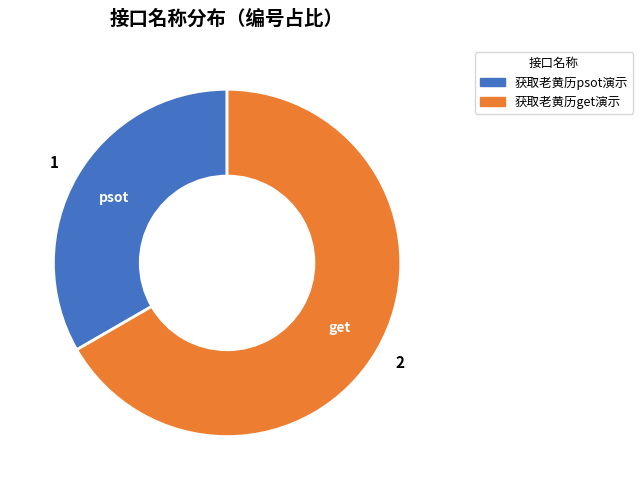

Combined, do 获取老黄历get演示 and 获取老黄历psot演示 account for over 50%?

Yes